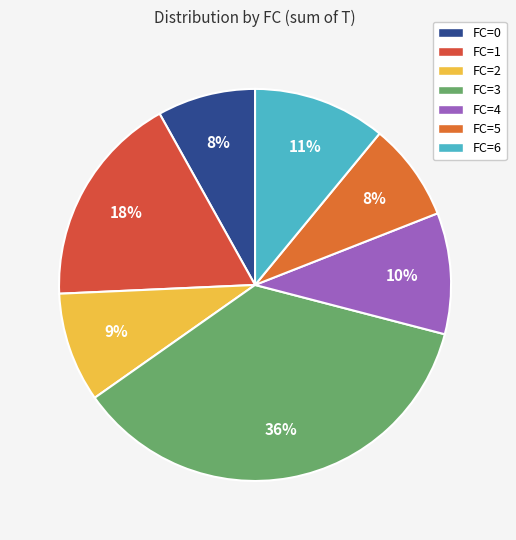

How many slices are in this pie chart?

7